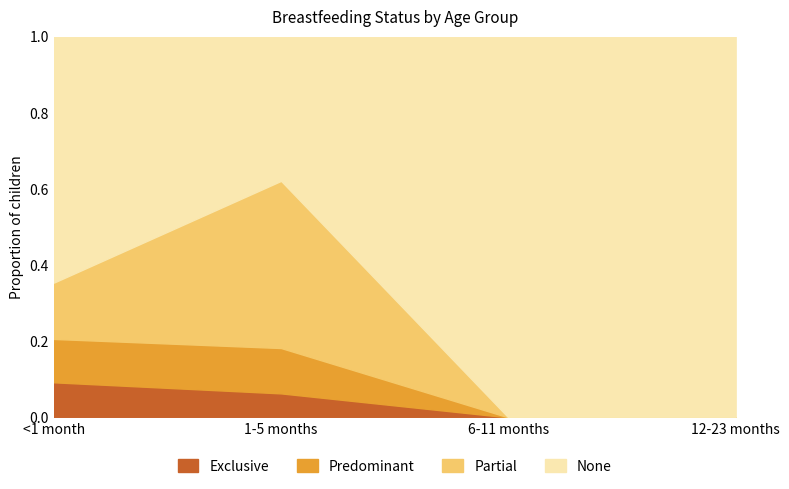

At which category is the sum across all series the highest?

<1 month